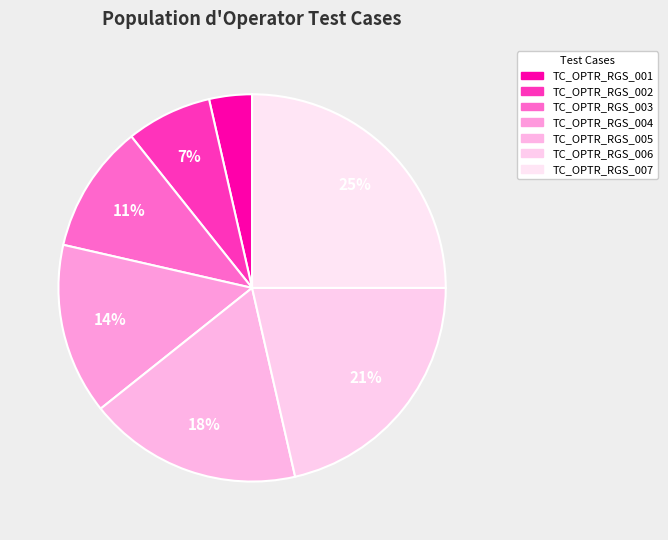

To the nearest percent, what is the difference between the TC_OPTR_RGS_006 and TC_OPTR_RGS_001 slice percentages?

18%